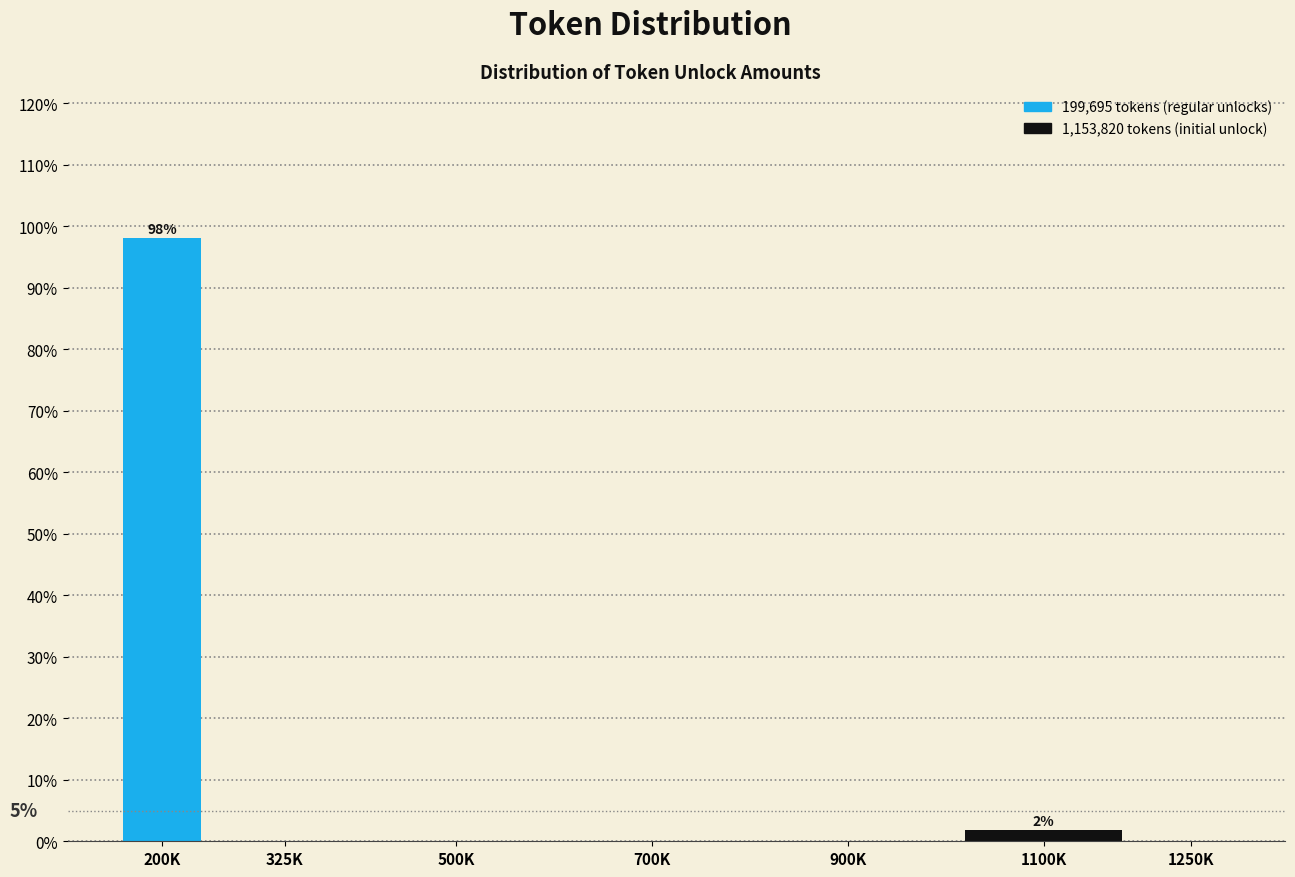

Reading left to right, list all the values displayed in this chart.

200K=98.1	325K=0.0	500K=0.0	700K=0.0	900K=0.0	1100K=1.9	1250K=0.0